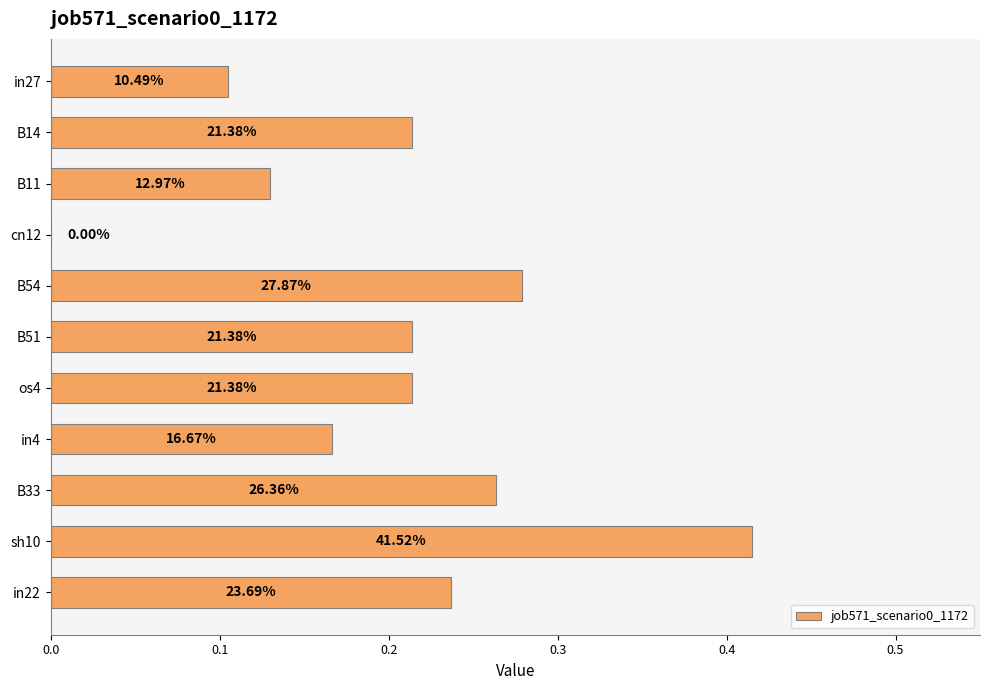

Are the bars grouped side by side (vs. stacked)?

No